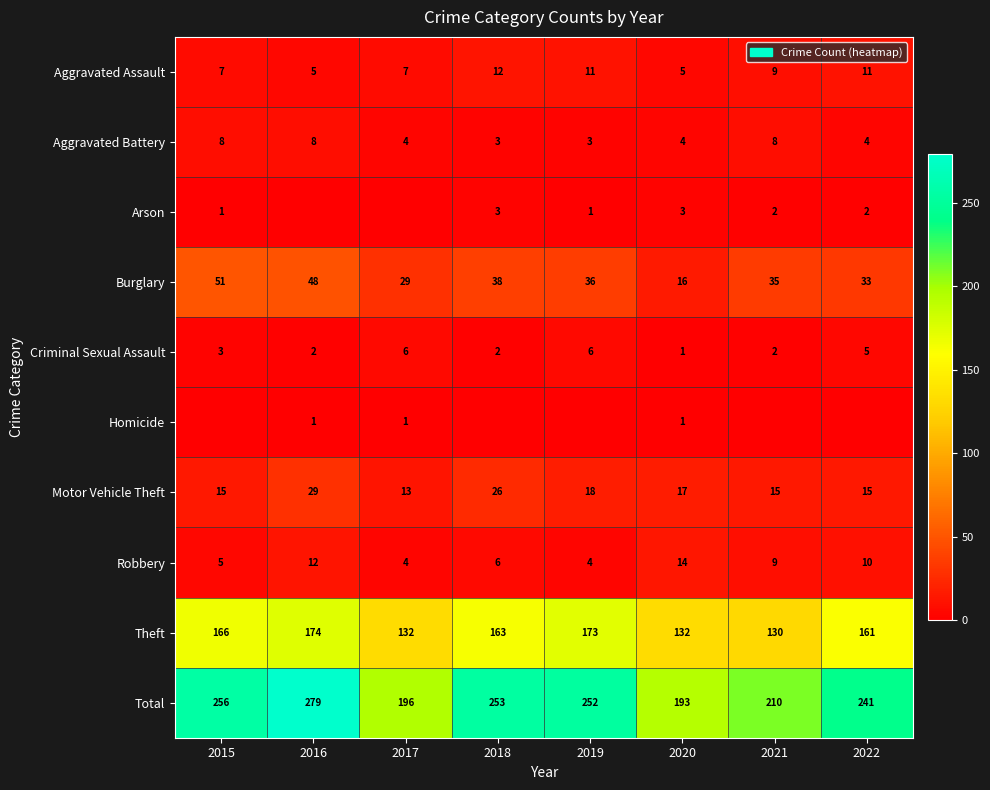

What value does the Total series have at 2017?

196